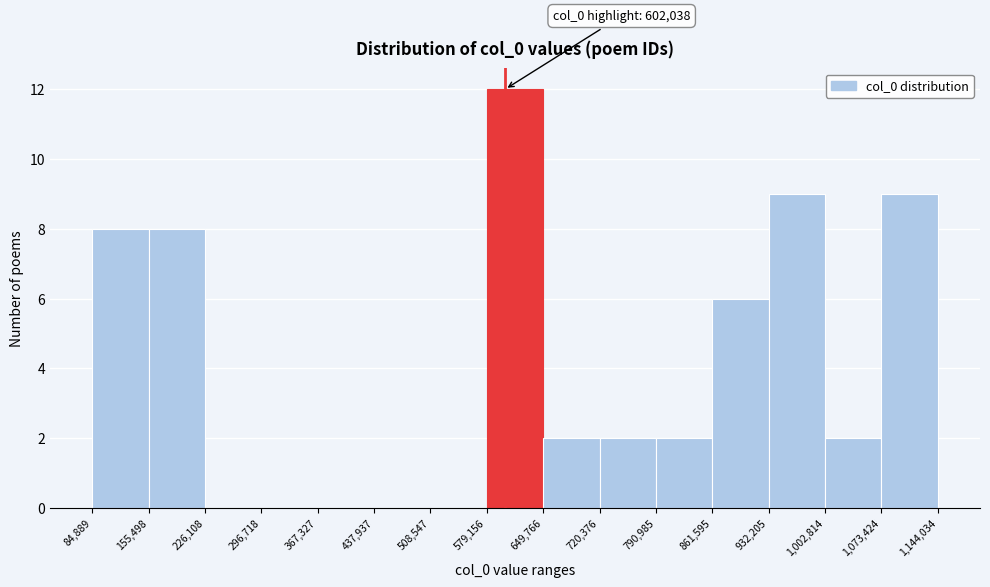

Over which range of the x-axis is the bar tallest?

579,156 to 649,766